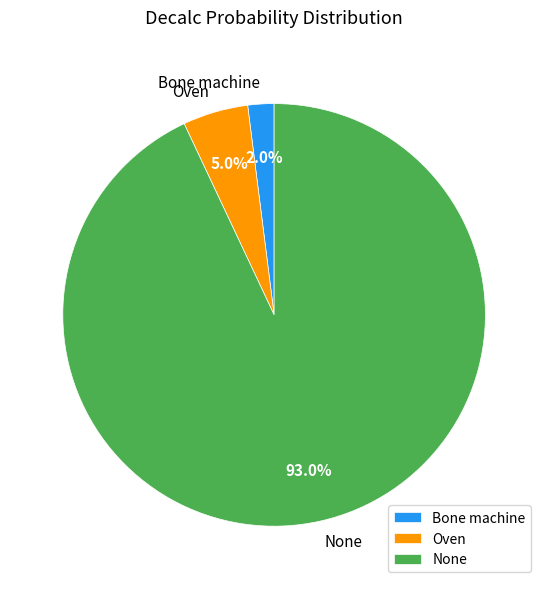

To the nearest percent, what is the average slice percentage?

33%